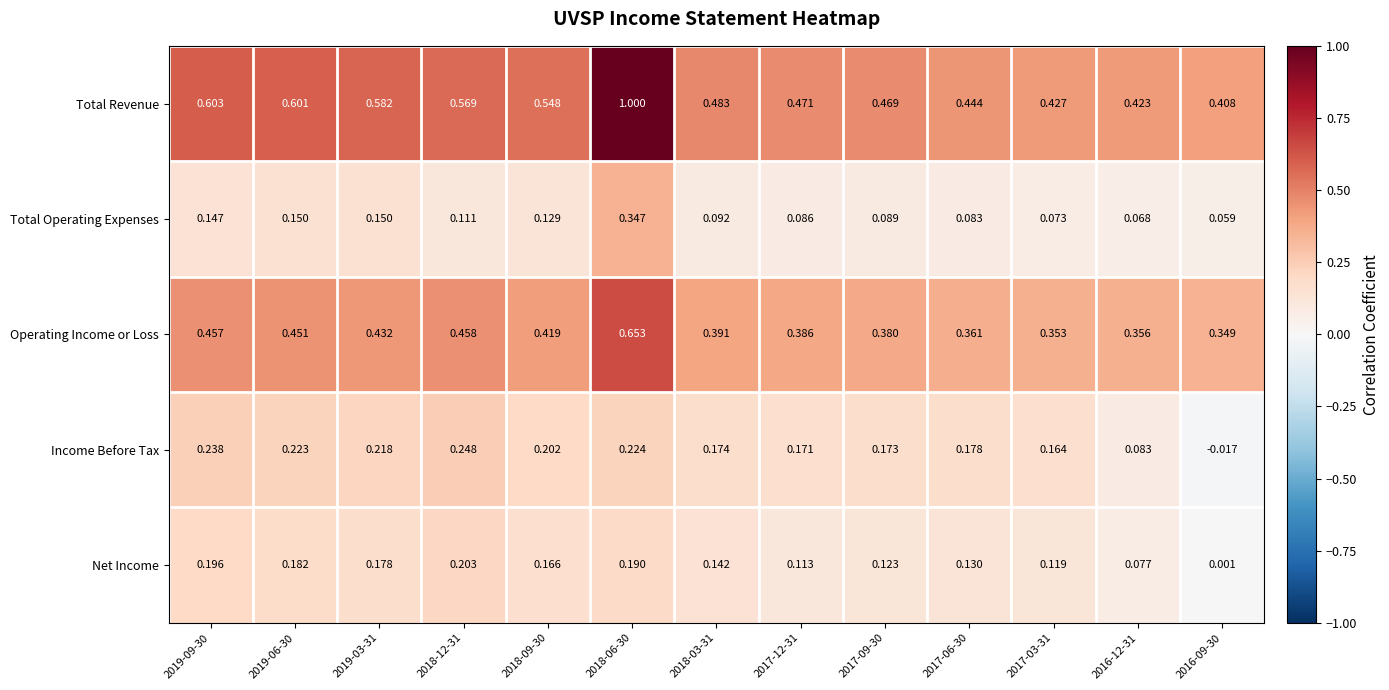

Which series changed the most between 2019-03-31 and 2016-09-30?

Income Before Tax